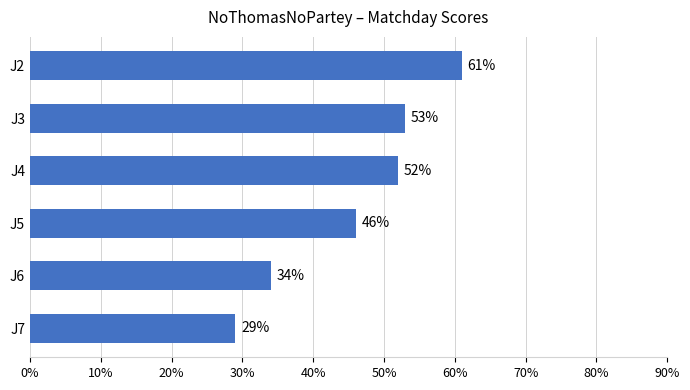

What is the difference between the values at J4 and J5?

6